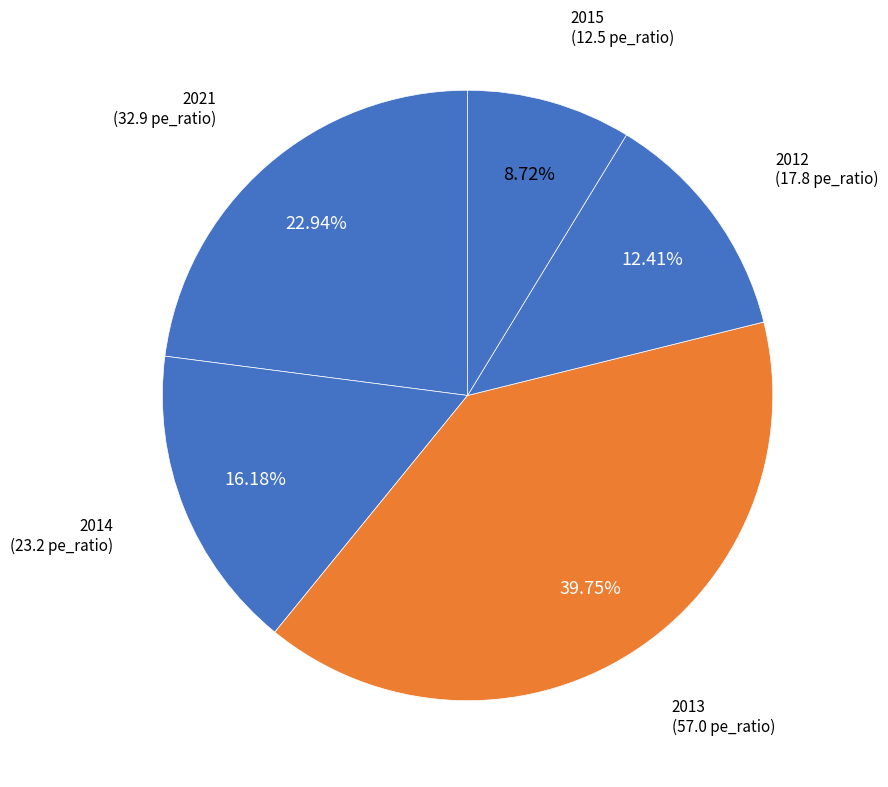

How many segments does this pie chart have?

5